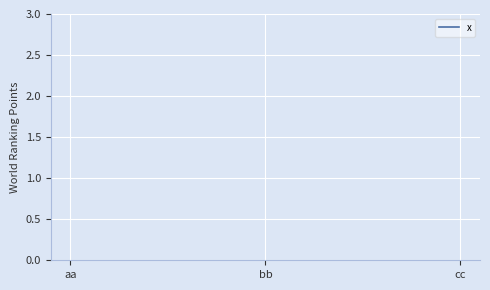

Rank the categories by value from highest to lowest.

cc, bb, aa